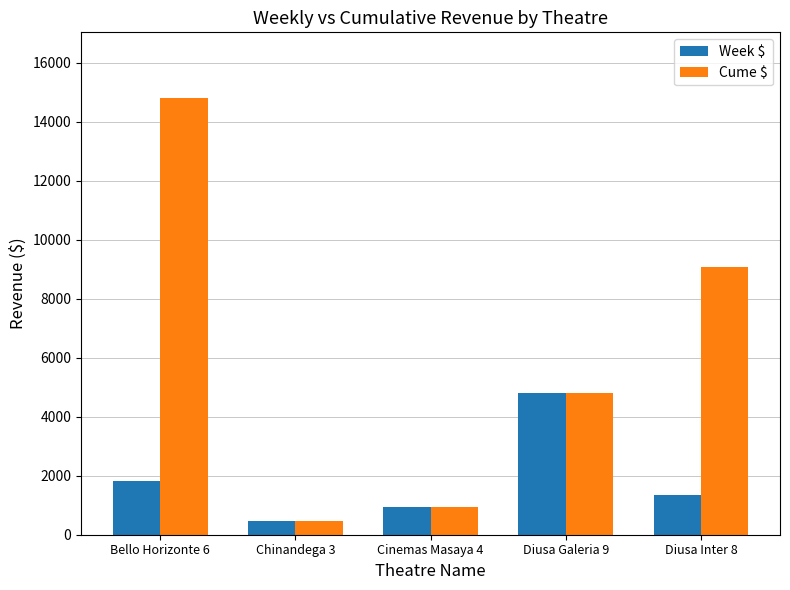

What is the maximum value shown in the chart?

14804.3